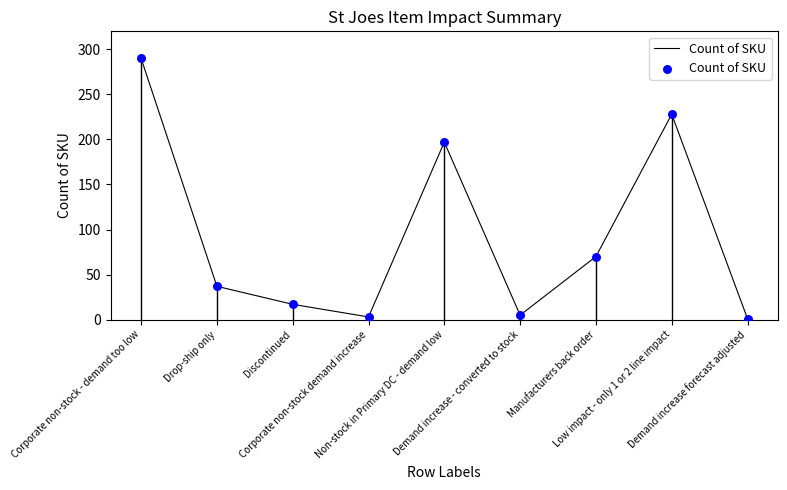

What is the change in value from Non-stock in Primary DC - demand low to Manufacturers back order?

-127